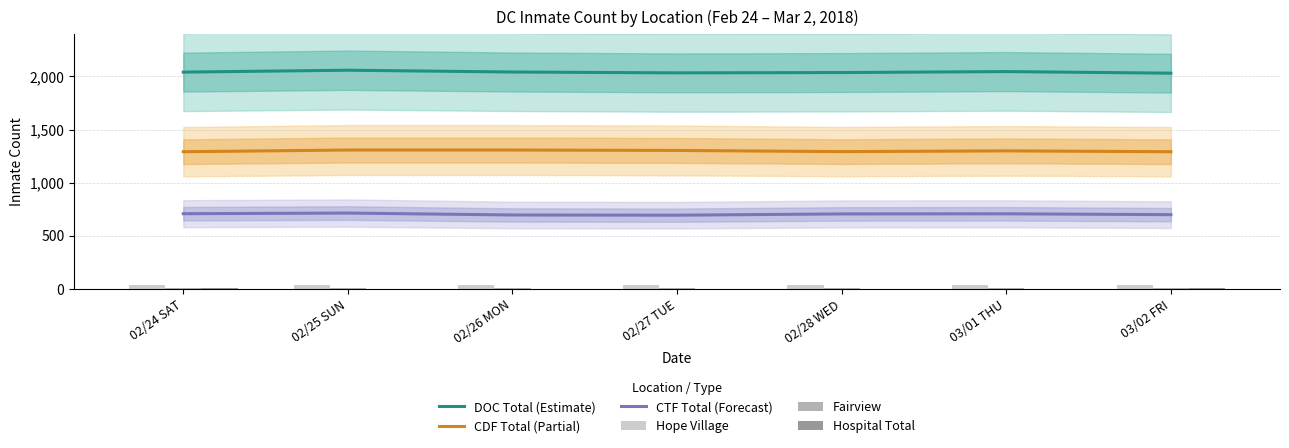

How many groups of bars are there?

7